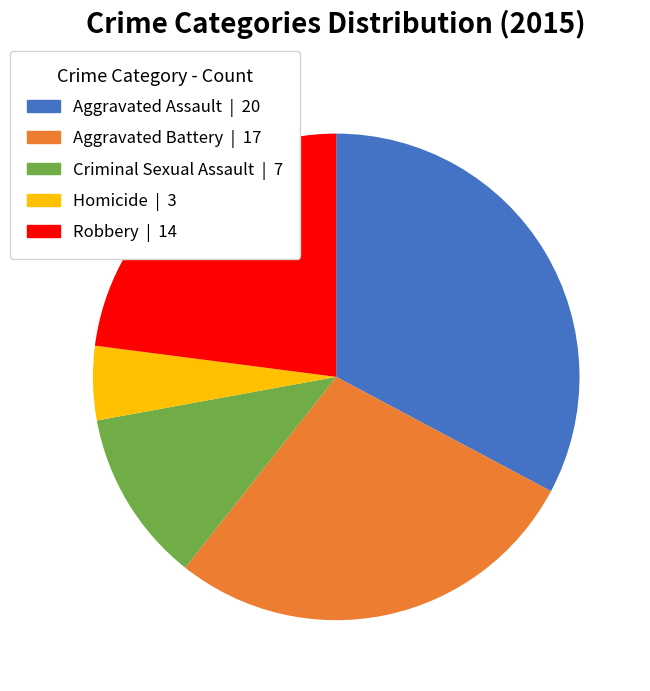

Which category has the smallest portion of the pie?

Homicide